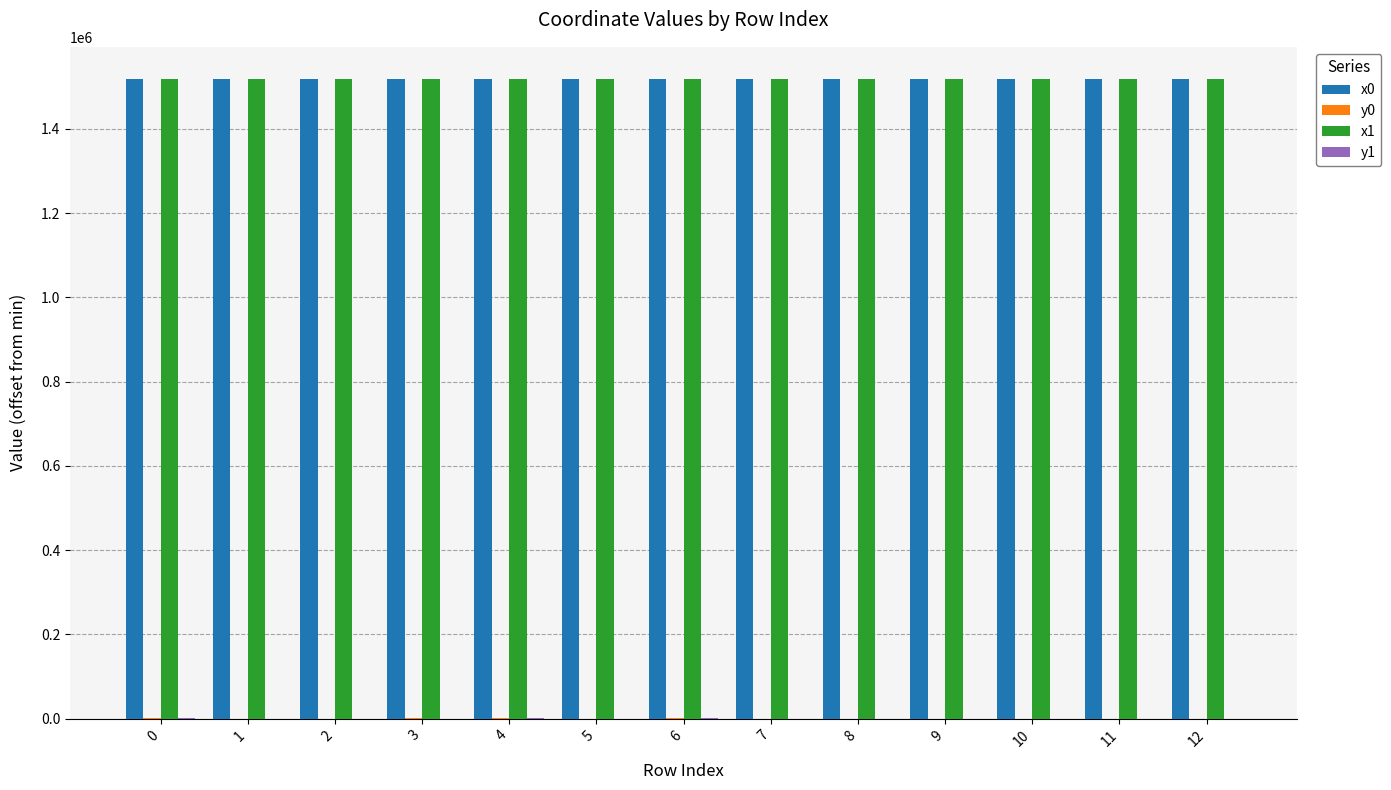

The value of x1 at 0 is 456943.5. True or false?

False